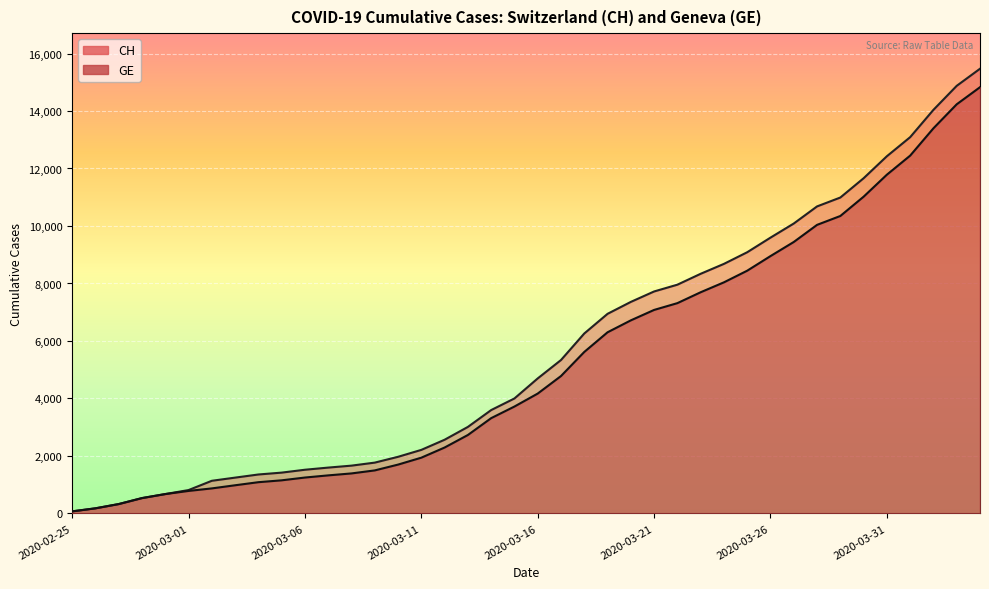

What is the value of the CH point at the 40th from the left?

15470